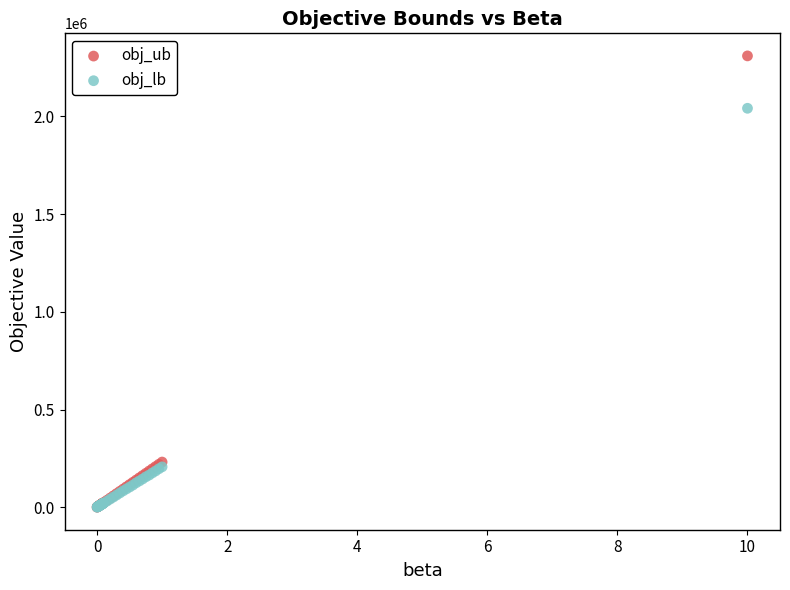

Across all series, what Y value is closest to 1155301?

2041749.0